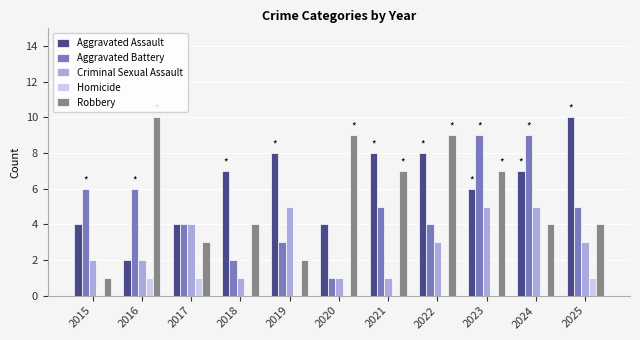

What is the highest value of the Robbery series?

10